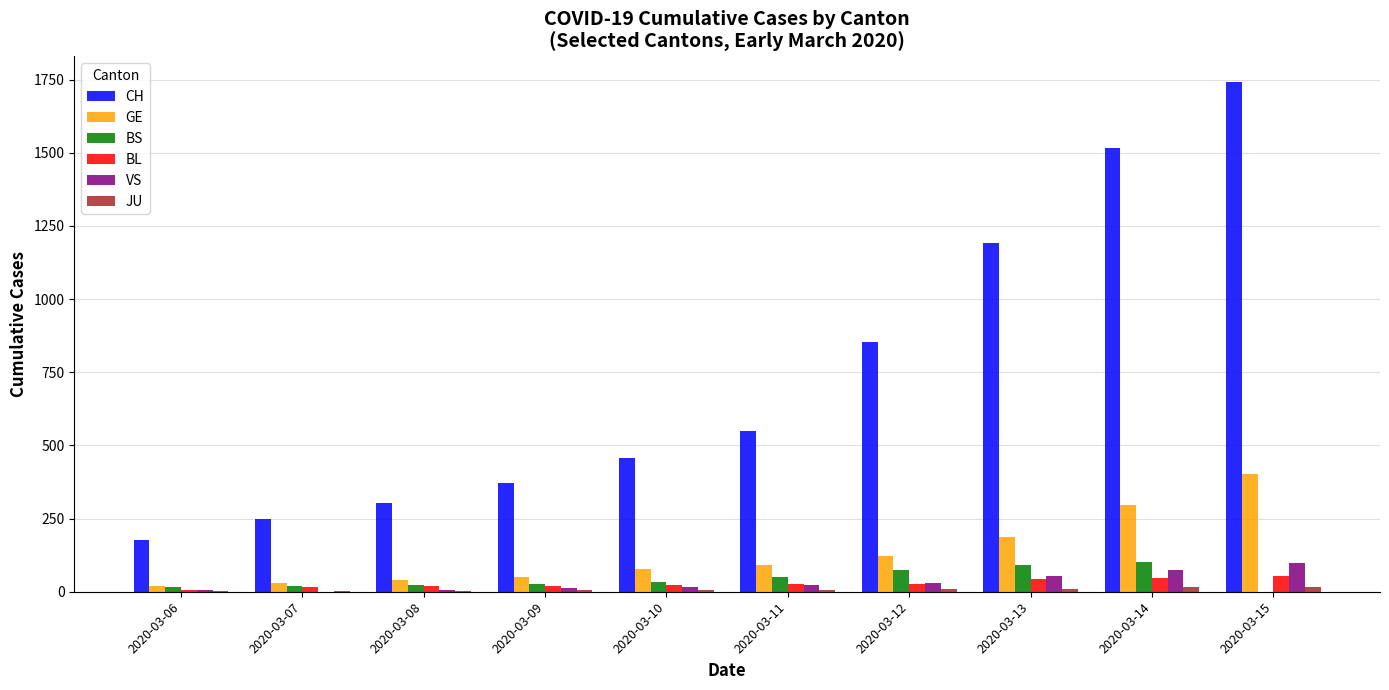

Where is GE nearest to the value 209?

2020-03-13